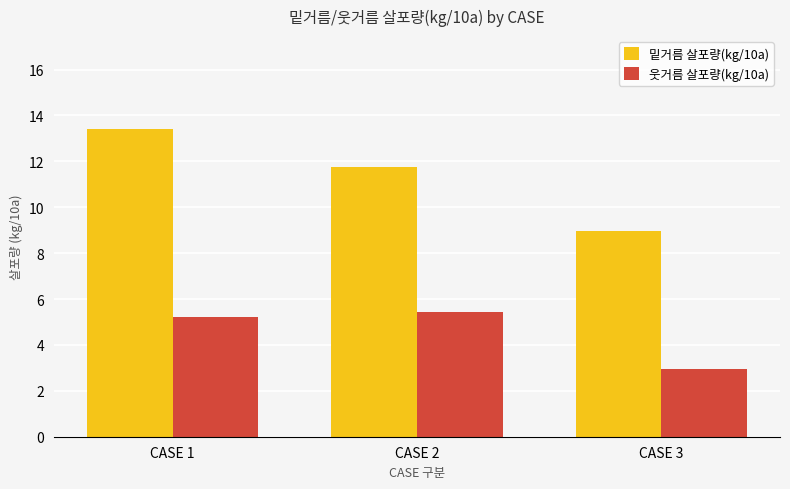

List the labels in order of 밑거름 살포량(kg/10a) value, smallest first.

CASE 3, CASE 2, CASE 1